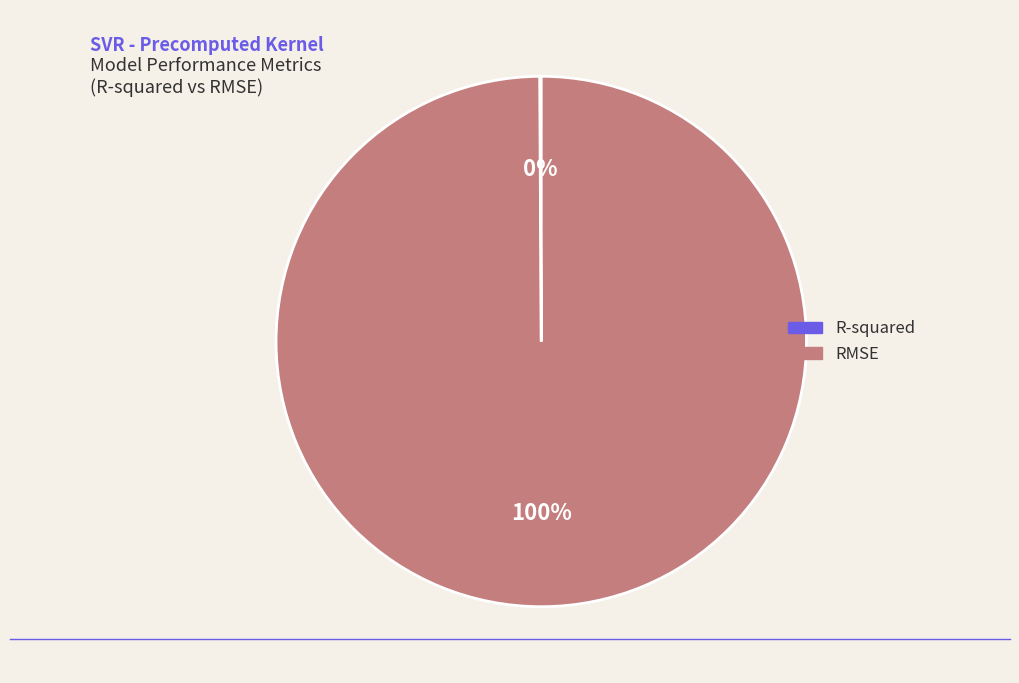

To the nearest percent, what percentage of the pie is RMSE?

100%